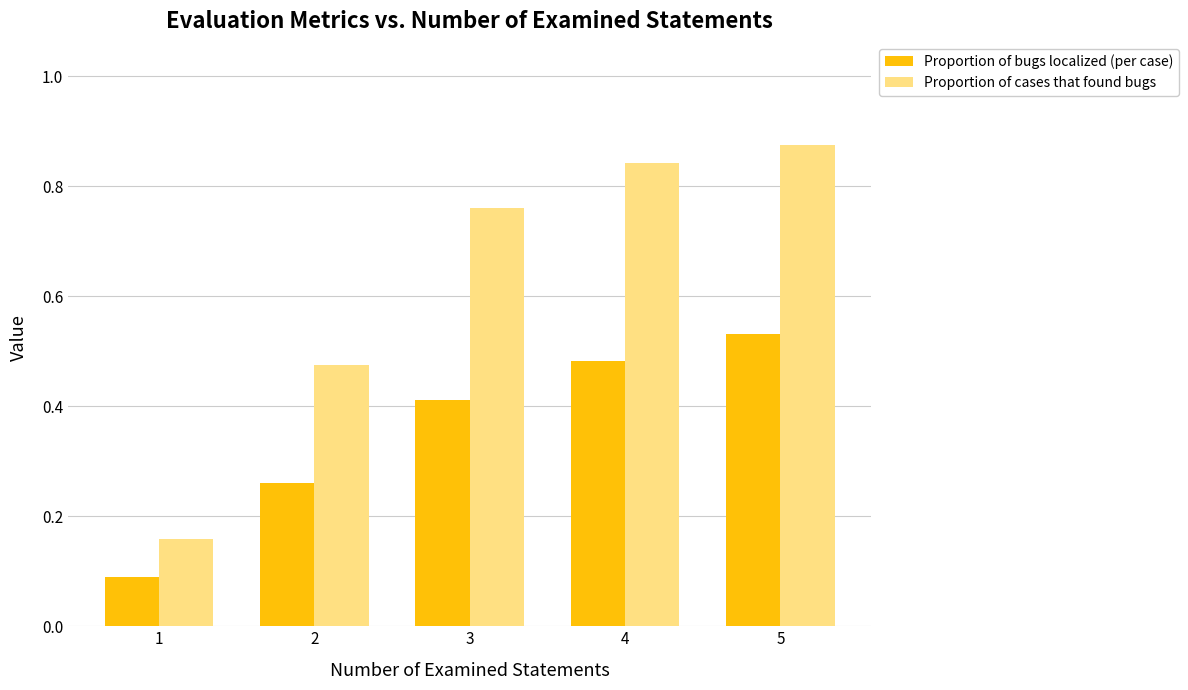

Count the number of data series in this chart.

2